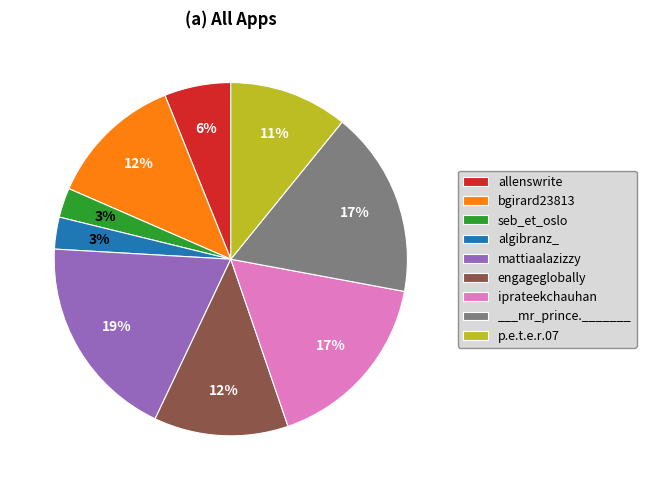

True or false: mattiaalazizzy accounts for 19% of the total.

True